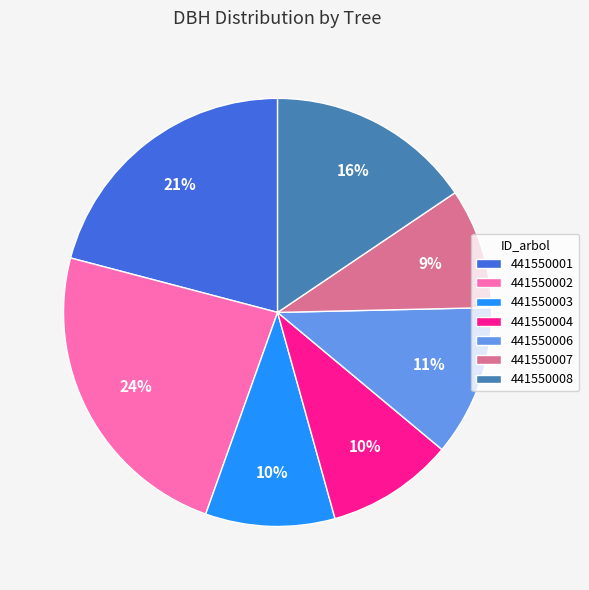

What percentage is the 441550004 slice, to the nearest percent?

10%